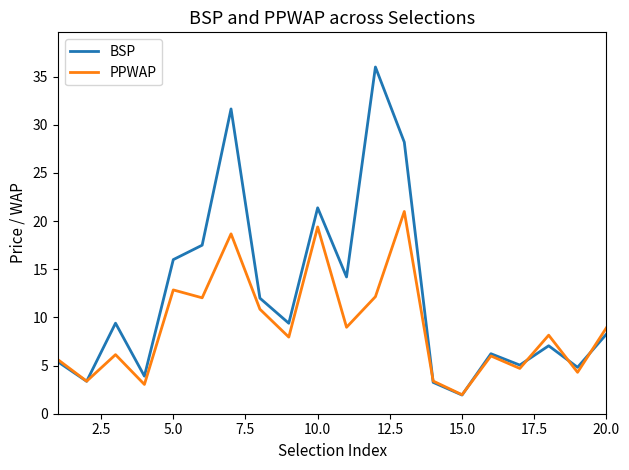

List the series in order of their peak value, highest first.

BSP, PPWAP